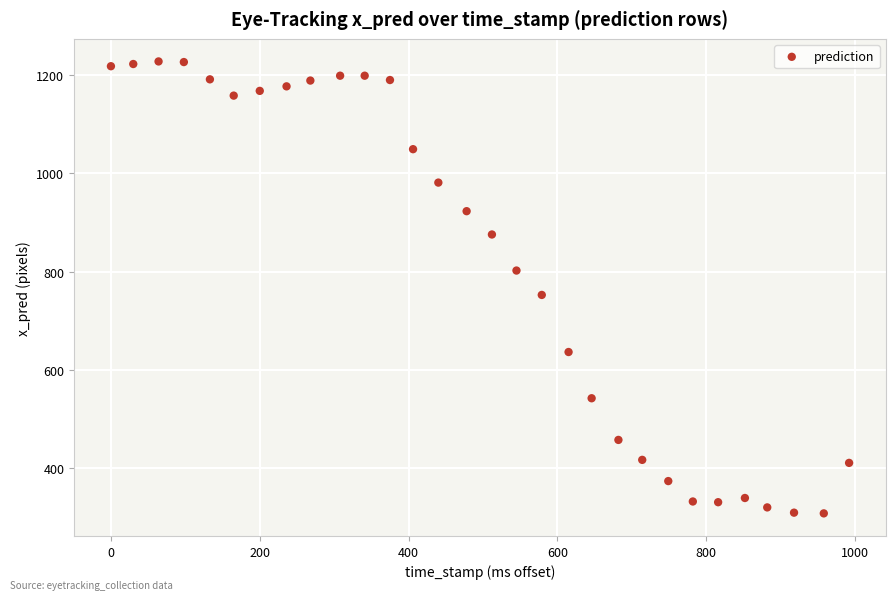

What Y value in the scatter plot is closest to 767?

752.4